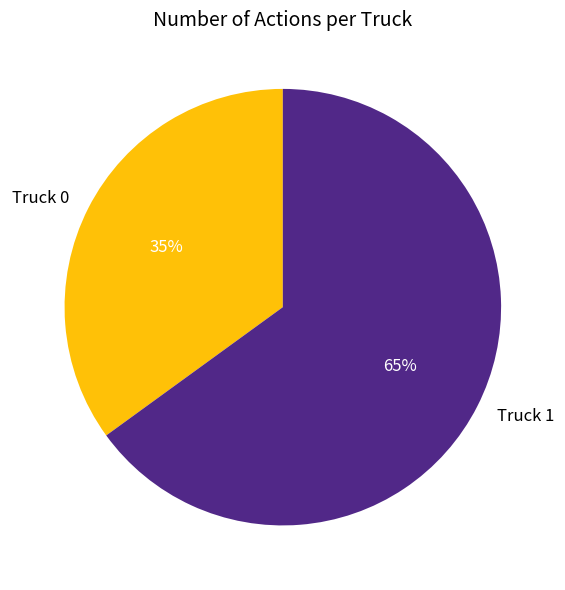

The Truck 0 slice represents 47% of the pie. True or false?

False